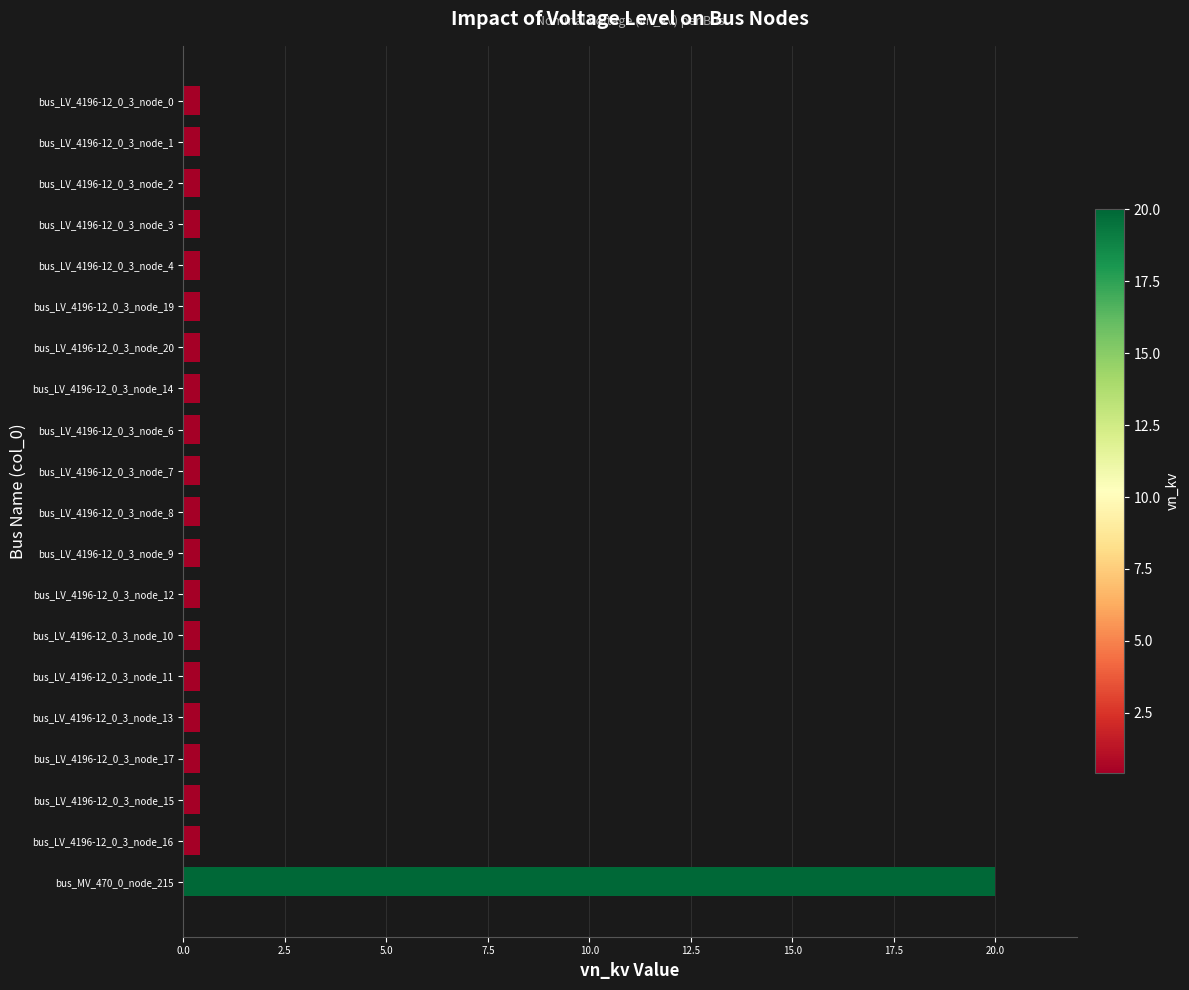

What is the difference between the maximum and minimum values?

19.6